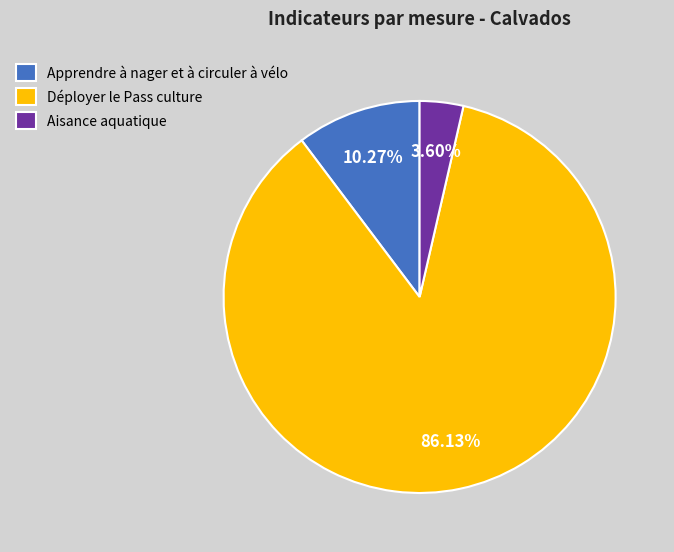

True or false: Apprendre à nager et à circuler à vélo accounts for 16% of the total.

False